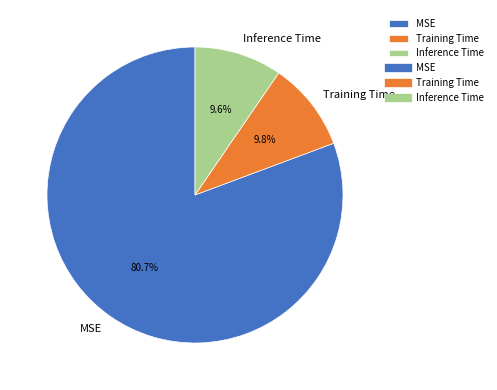

Combined, what portion of the pie is MSE and Training Time?

90.4%